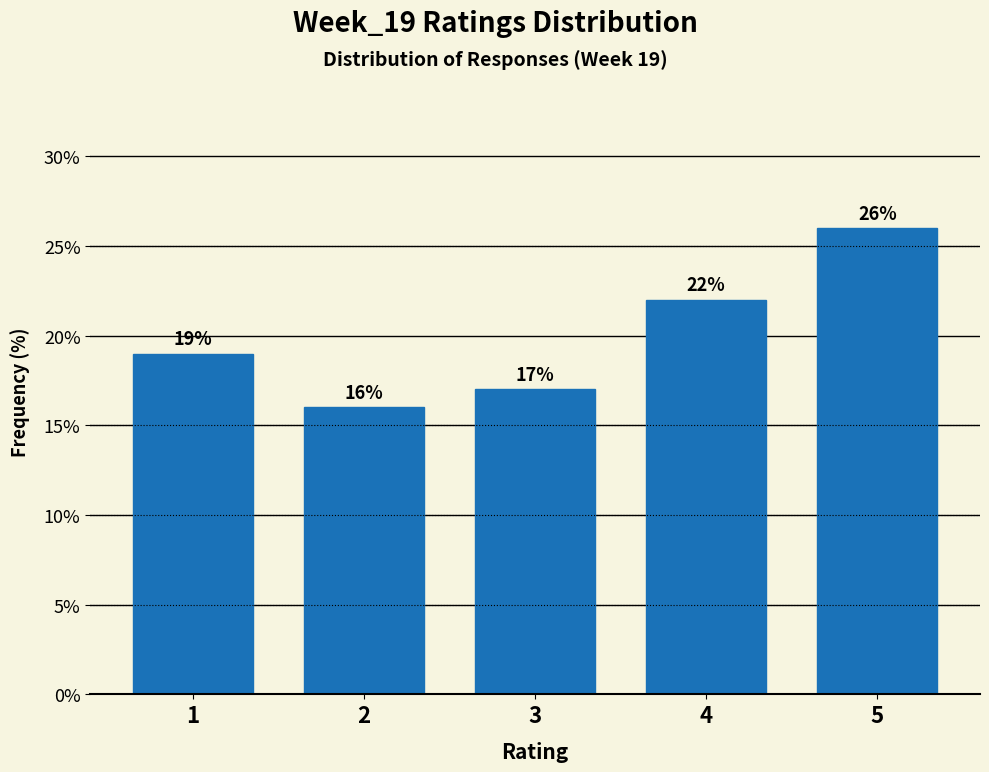

Reading left to right, what are all the values shown in this chart?

19	16	17	22	26